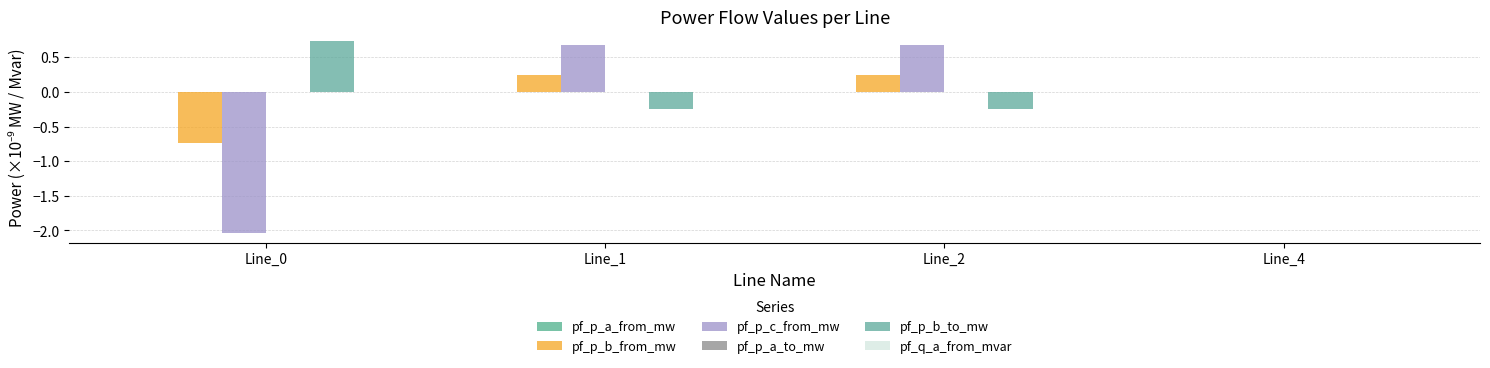

How many categories are shown in the chart?

4